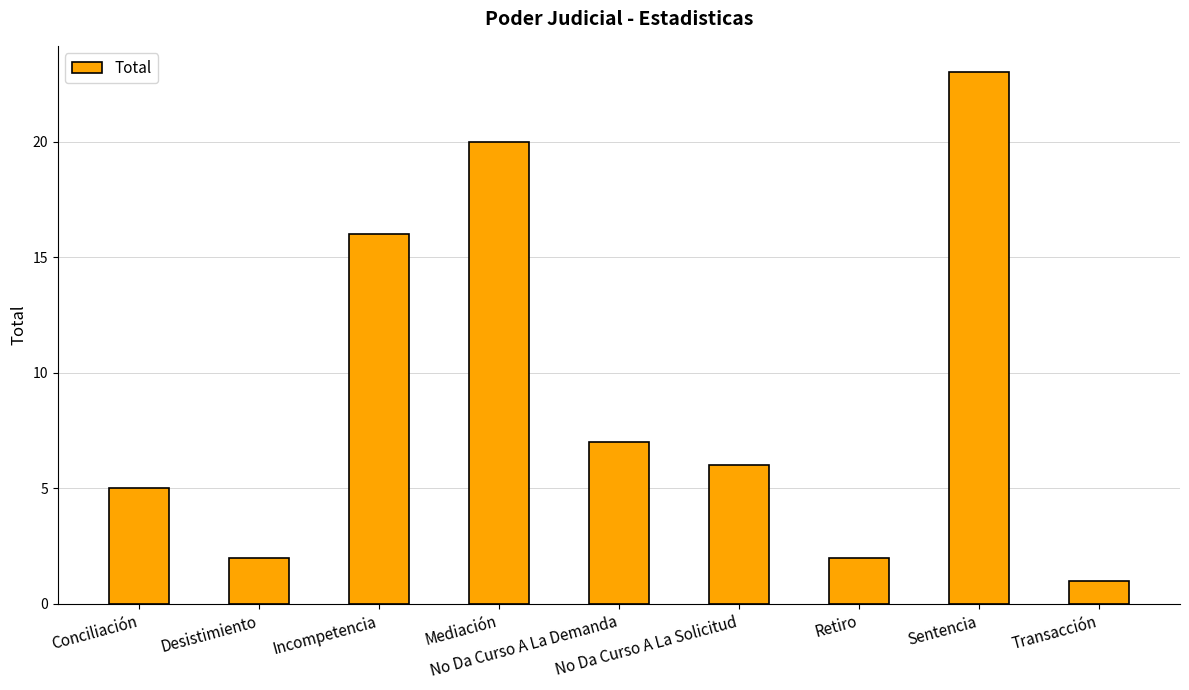

What is the average value?

9